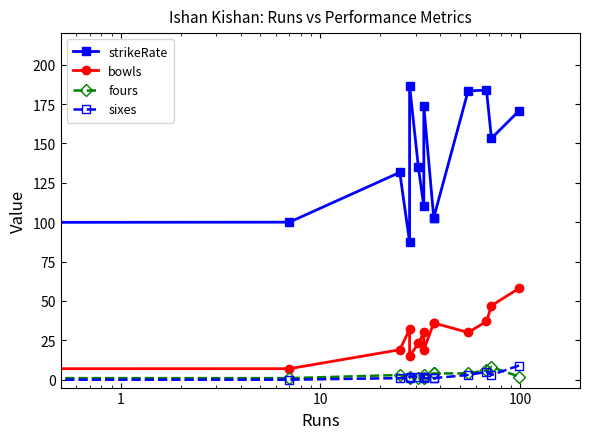

True or false: sixes and bowls cross at least once.

False